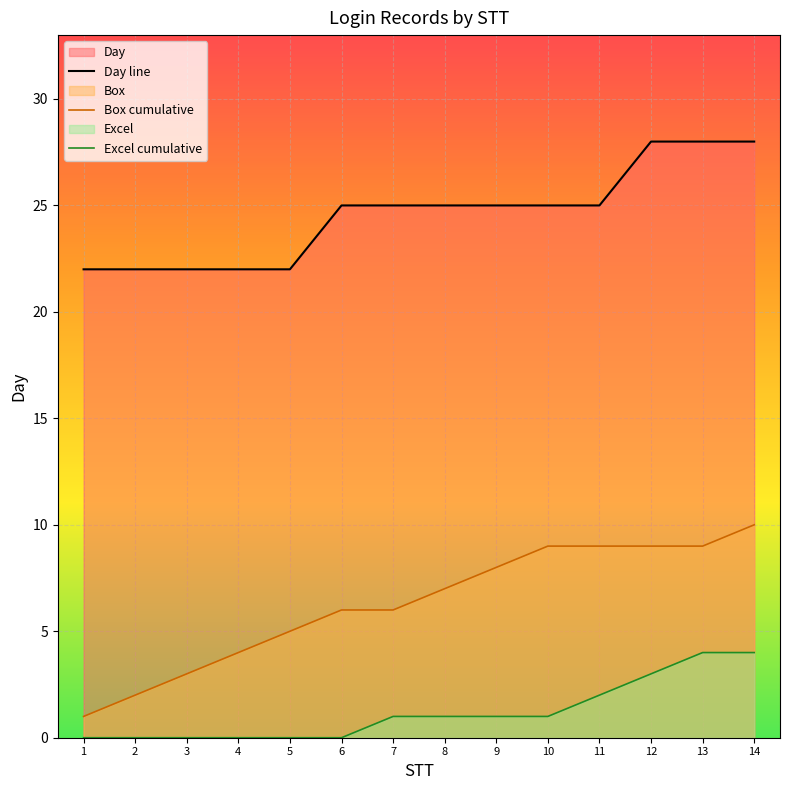

What is the difference between the second highest and second lowest values in the Excel cumulative series?

4